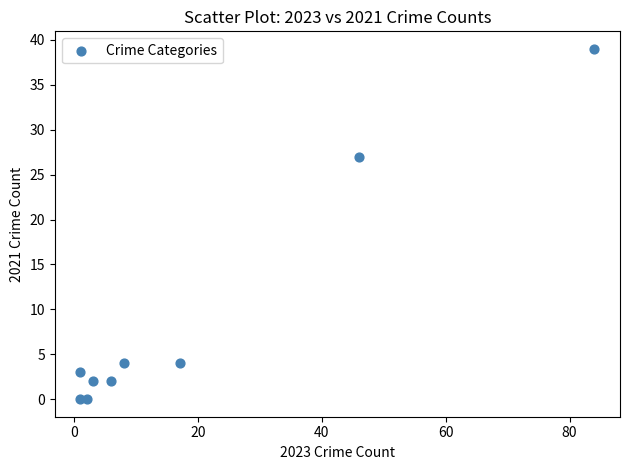

What is the average X value?

19